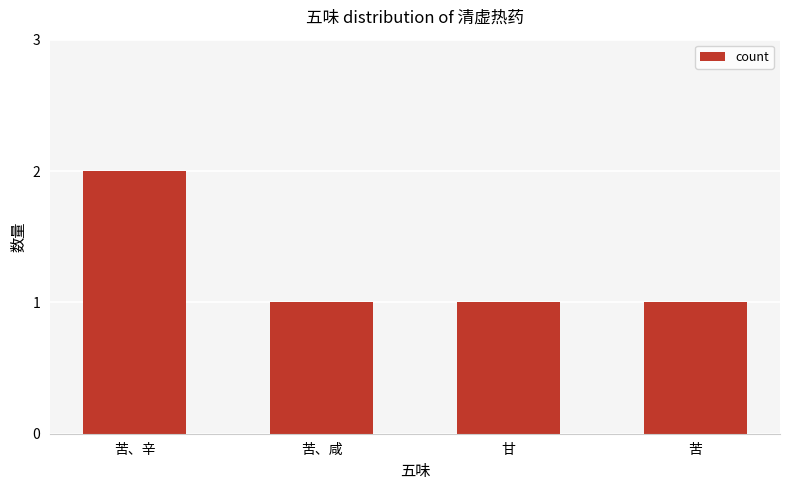

What is the change in value from 苦、辛 to 甘?

-1